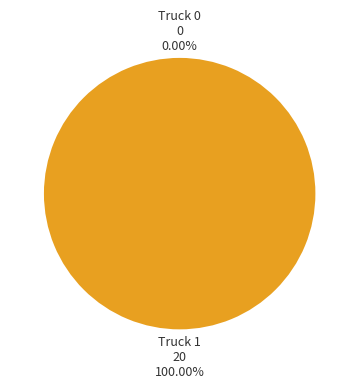

To the nearest percent, what is the difference between the largest and smallest slice percentages?

100%